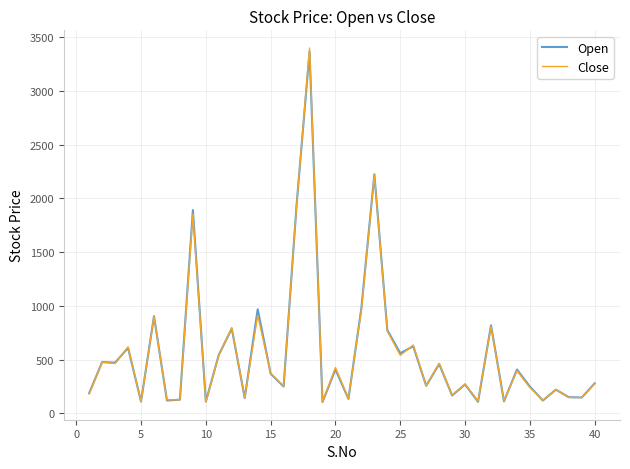

Which series has the widest spread of values?

Close